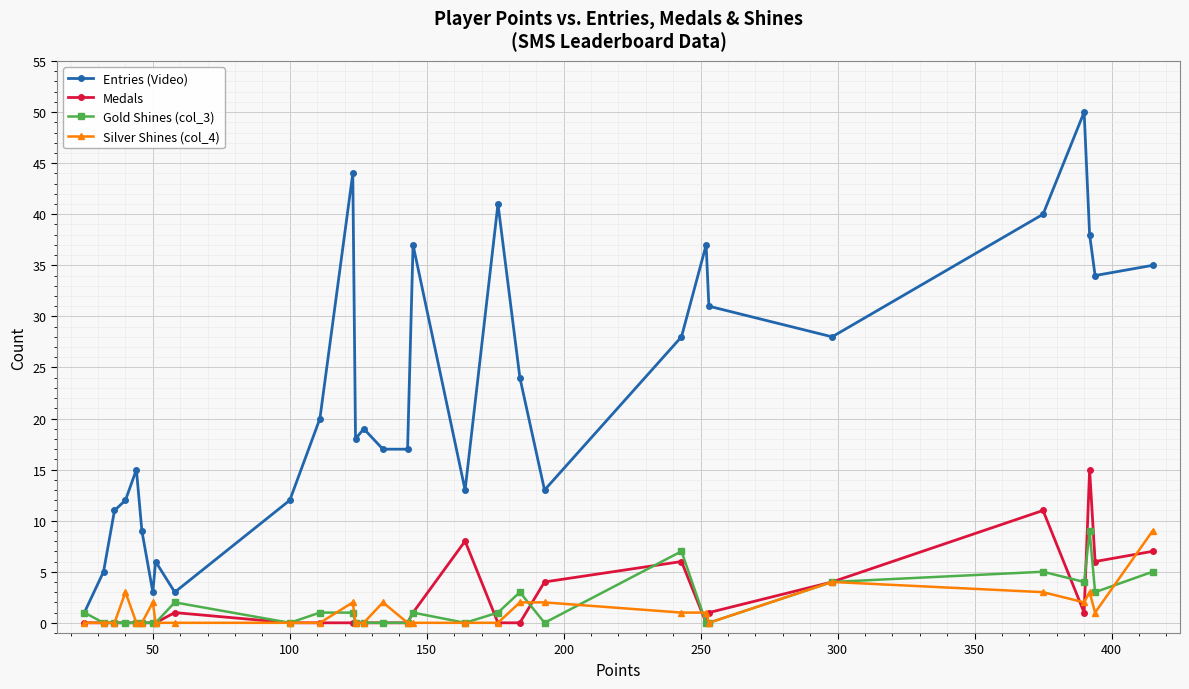

True or false: Entries (Video) has more than 1 points higher than both neighbors.

True